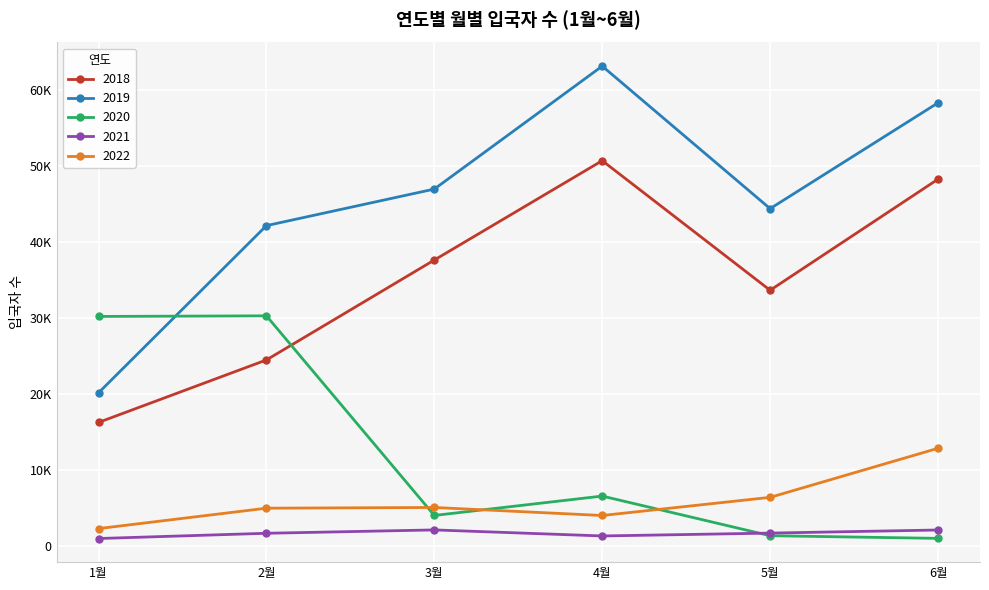

Does the chart have visible grid lines?

Yes